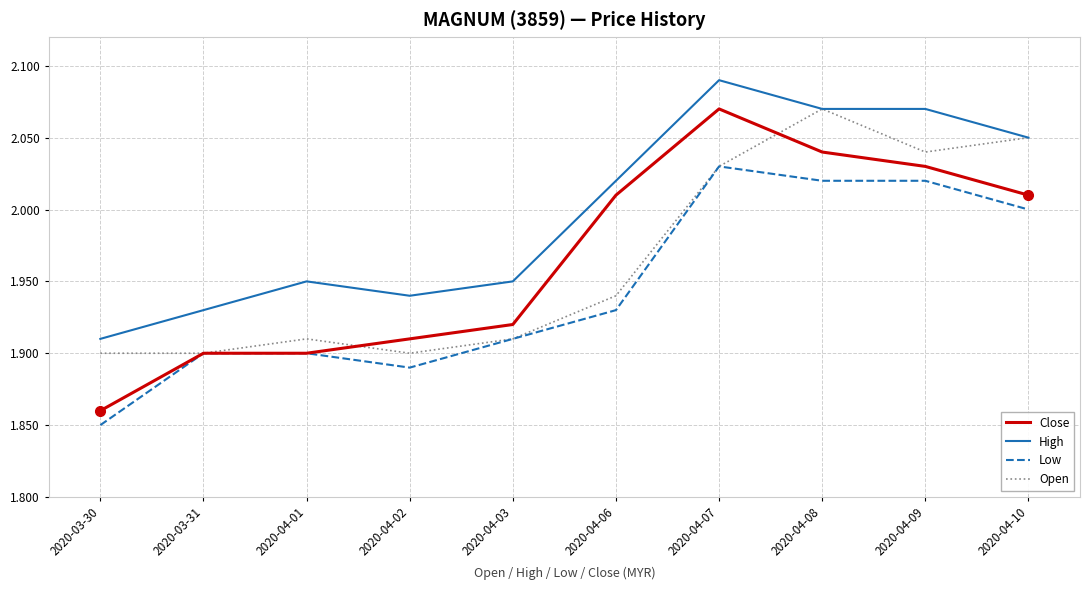

How many Low values are between 1 and 2?

7